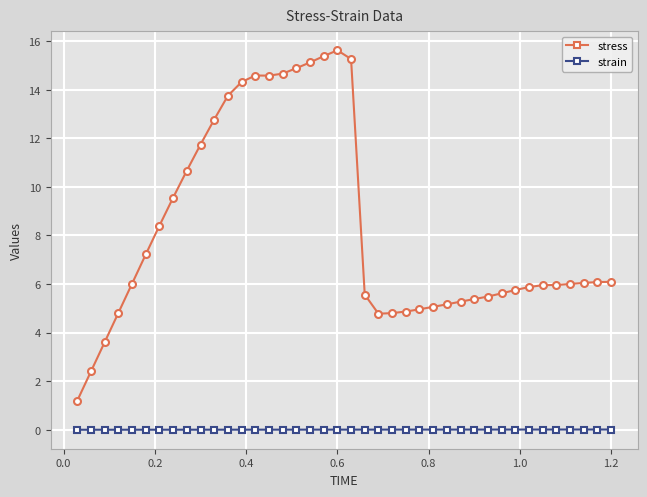

How many data points does each series have?

40